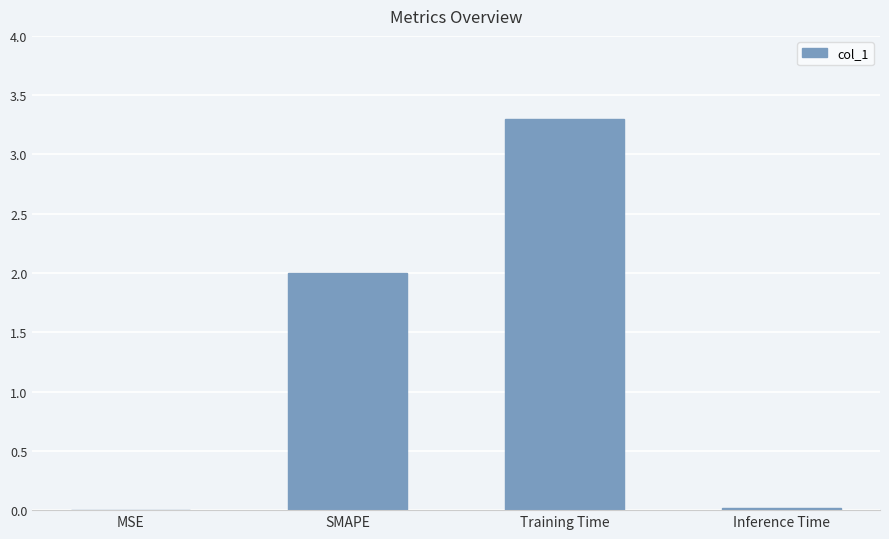

What is the maximum value shown in the chart?

3.3